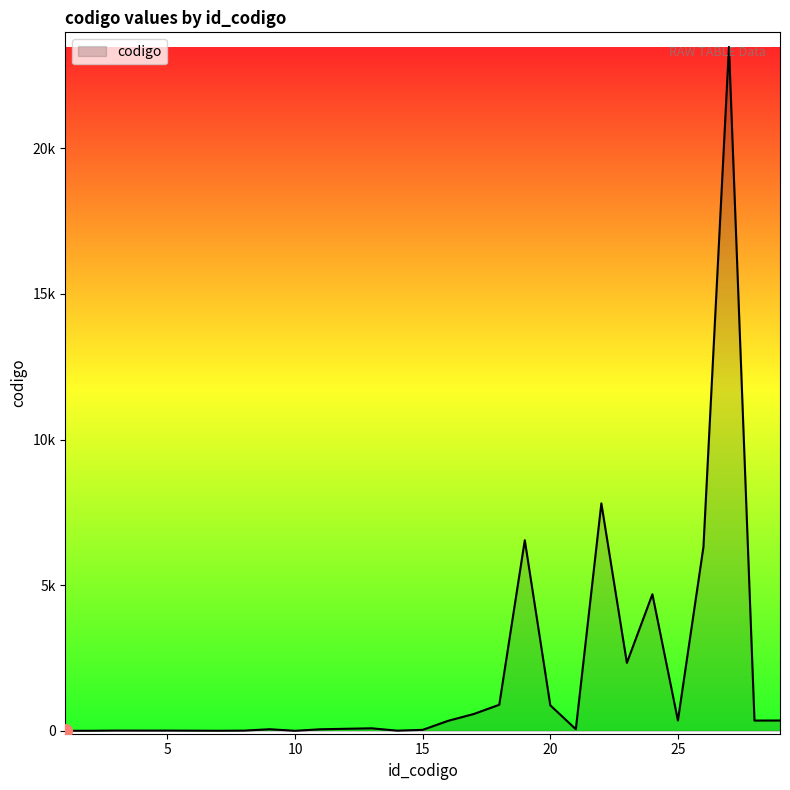

What is the difference between the second highest and second lowest values?

7808